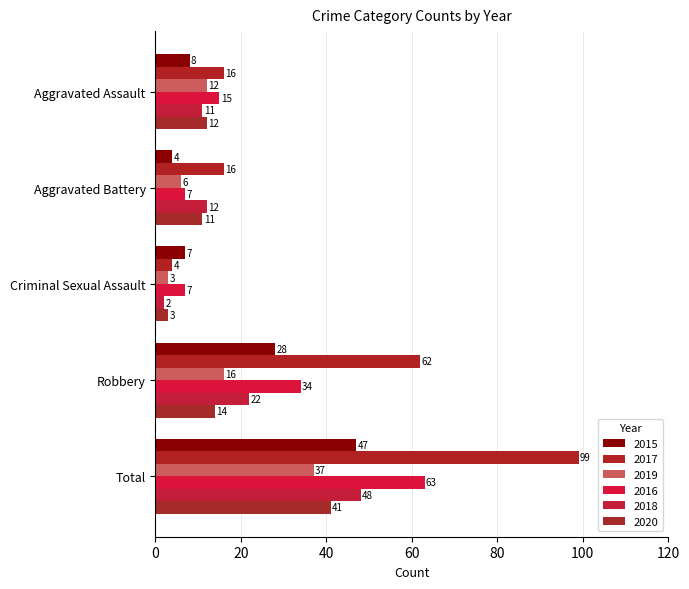

What is the difference between the highest and lowest values at Aggravated Battery?

12